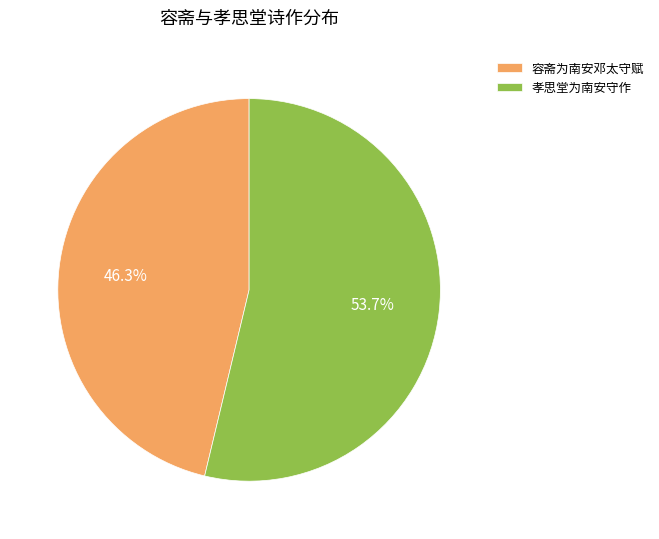

What percentage is the 容斋为南安邓太守赋 slice, to the nearest percent?

46%